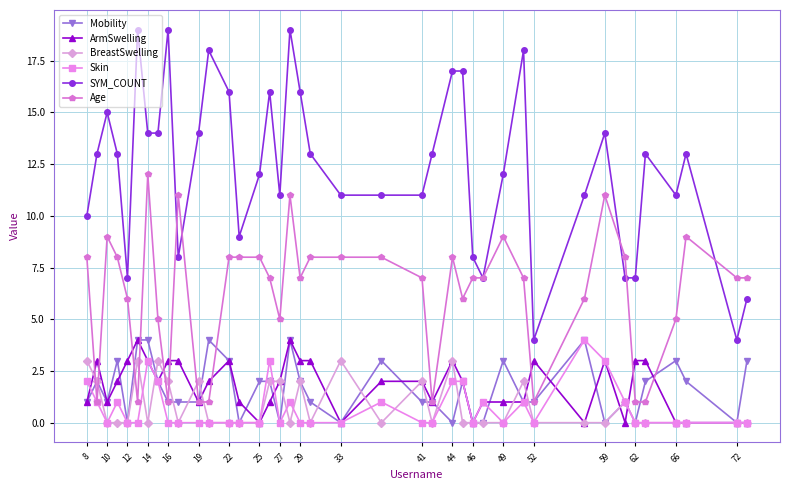

True or false: Mobility has more than 1 points higher than both neighbors.

True